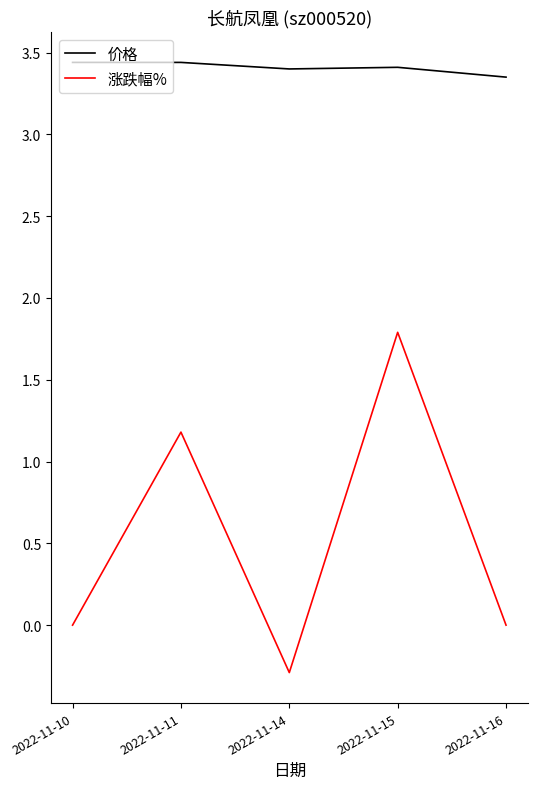

Rank the series at 2022-11-15 from lowest to highest value.

涨跌幅%, 价格